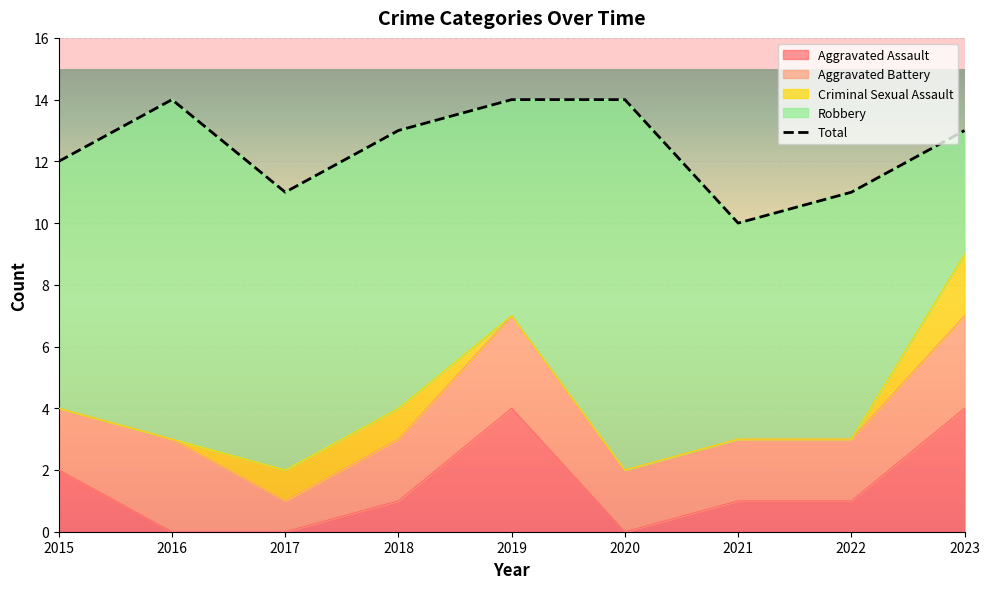

How many lines are shown in the chart?

5